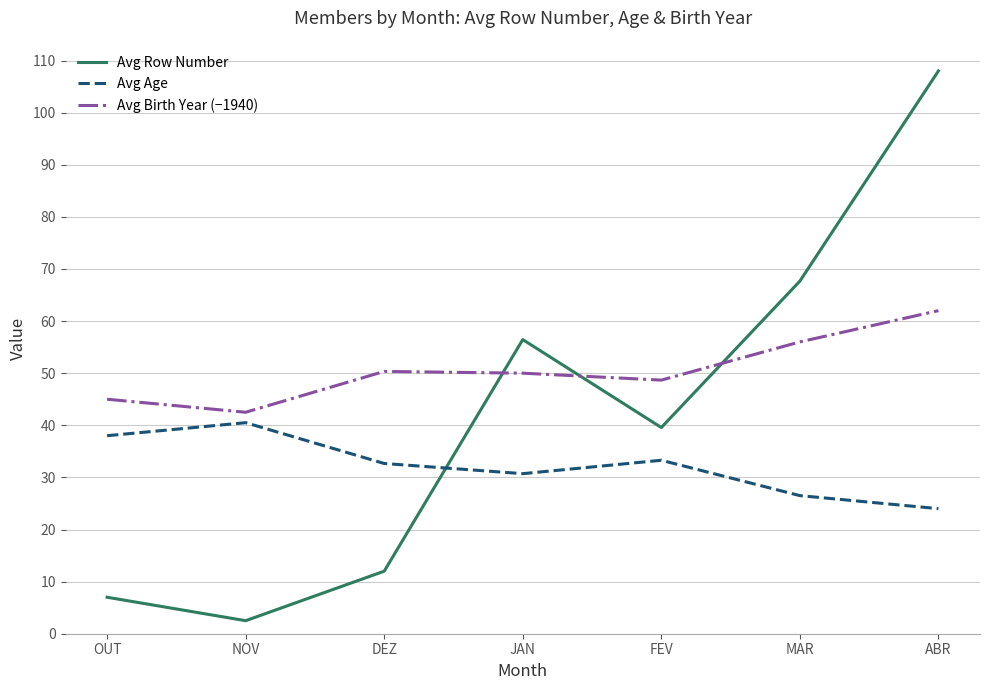

Which category has the highest value across all series?

ABR